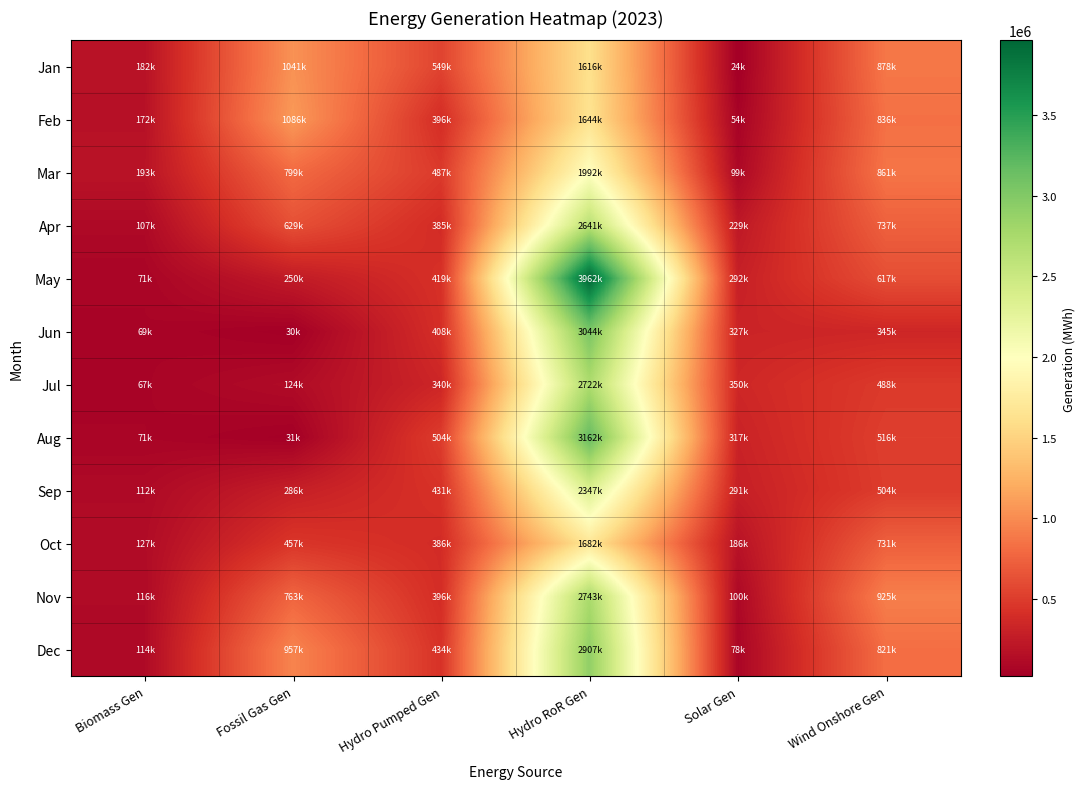

Reading right to left, list all the values displayed in this chart.

Jan: Wind Onshore Gen=877812.0	Solar Gen=23582.0	Hydro RoR Gen=1615876.0	Hydro Pumped Gen=549380.8	Fossil Gas Gen=1041281.0	Biomass Gen=182084.0
Feb: Wind Onshore Gen=835986.0	Solar Gen=54481.0	Hydro RoR Gen=1643646.8	Hydro Pumped Gen=396162.2	Fossil Gas Gen=1085527.5	Biomass Gen=172449.0
Mar: Wind Onshore Gen=861012.0	Solar Gen=99208.0	Hydro RoR Gen=1991686.2	Hydro Pumped Gen=486760.2	Fossil Gas Gen=798791.0	Biomass Gen=192702.0
Apr: Wind Onshore Gen=736527.0	Solar Gen=229298.0	Hydro RoR Gen=2640559.2	Hydro Pumped Gen=385168.2	Fossil Gas Gen=628757.2	Biomass Gen=106870.0
May: Wind Onshore Gen=617310.0	Solar Gen=291768.0	Hydro RoR Gen=3962343.5	Hydro Pumped Gen=419402.2	Fossil Gas Gen=250018.2	Biomass Gen=71265.0
Jun: Wind Onshore Gen=344829.0	Solar Gen=327300.0	Hydro RoR Gen=3044101.5	Hydro Pumped Gen=407649.0	Fossil Gas Gen=29599.8	Biomass Gen=68512.0
Jul: Wind Onshore Gen=487985.0	Solar Gen=350317.0	Hydro RoR Gen=2722132.5	Hydro Pumped Gen=340499.8	Fossil Gas Gen=123502.2	Biomass Gen=67184.0
Aug: Wind Onshore Gen=516011.0	Solar Gen=316949.0	Hydro RoR Gen=3162237.5	Hydro Pumped Gen=504349.8	Fossil Gas Gen=31482.0	Biomass Gen=70607.0
Sep: Wind Onshore Gen=504088.0	Solar Gen=291443.0	Hydro RoR Gen=2346981.8	Hydro Pumped Gen=430888.5	Fossil Gas Gen=286072.8	Biomass Gen=112409.0
Oct: Wind Onshore Gen=730642.0	Solar Gen=185740.0	Hydro RoR Gen=1682000.0	Hydro Pumped Gen=385800.0	Fossil Gas Gen=457286.5	Biomass Gen=126988.0
Nov: Wind Onshore Gen=925455.0	Solar Gen=99507.0	Hydro RoR Gen=2743259.5	Hydro Pumped Gen=395818.2	Fossil Gas Gen=763447.0	Biomass Gen=116363.0
Dec: Wind Onshore Gen=821427.0	Solar Gen=78180.0	Hydro RoR Gen=2906508.0	Hydro Pumped Gen=434204.0	Fossil Gas Gen=957078.5	Biomass Gen=113587.0